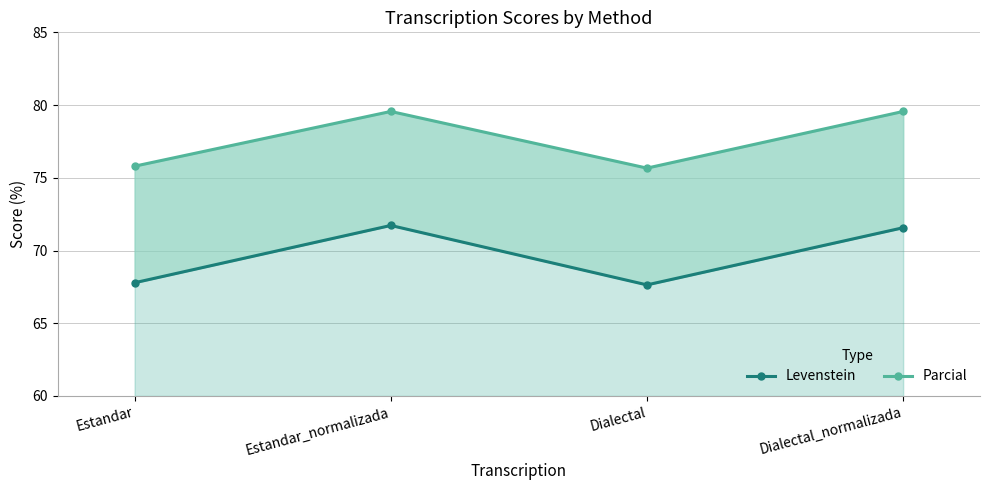

How many lines are shown in the chart?

2